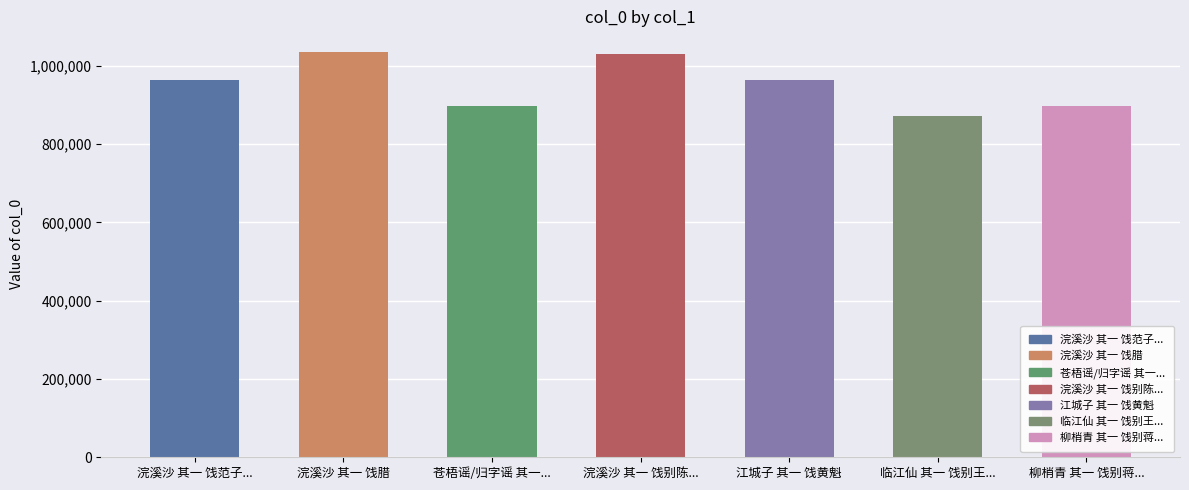

The value at 江城子 其一 饯黄魁 is 585955. True or false?

False